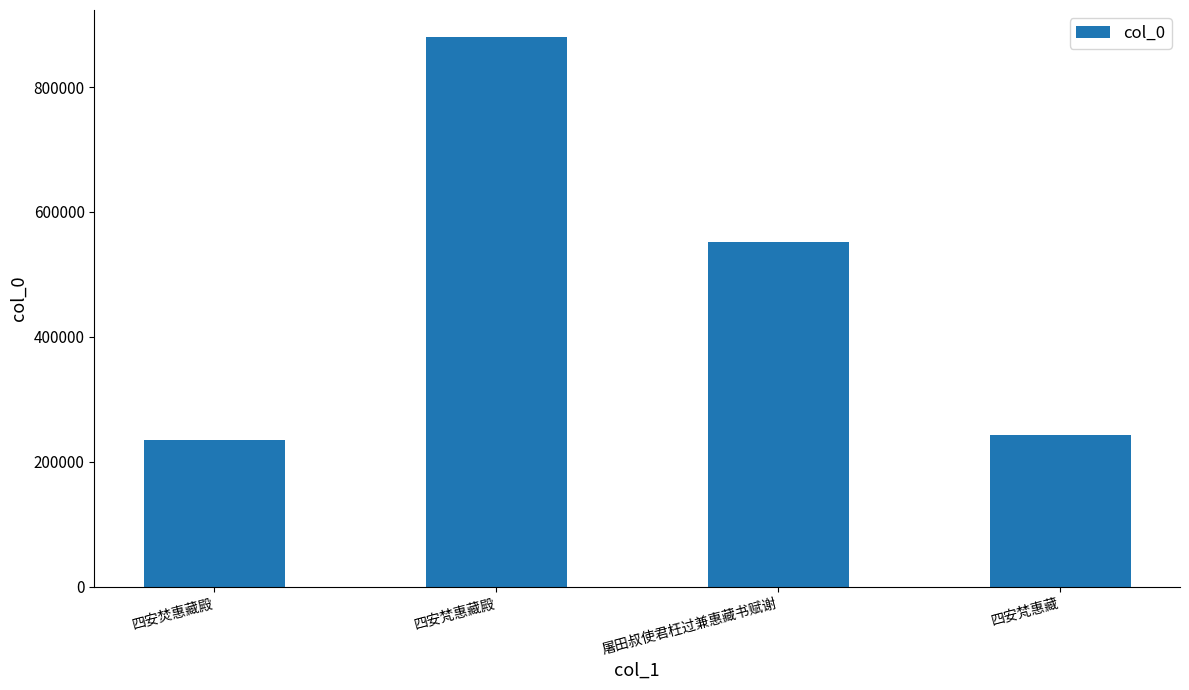

How many data points does each series have?

4